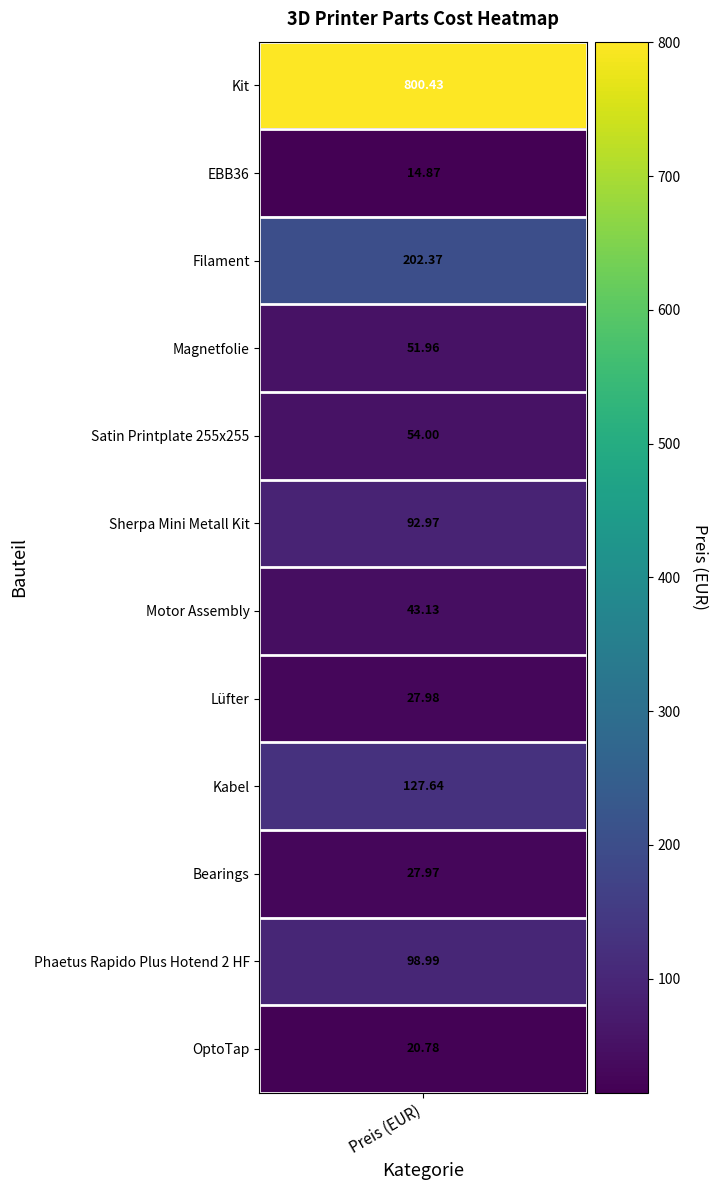

Reading right to left, what are all the values shown in this chart?

20.8	99.0	28.0	127.6	28.0	43.1	93.0	54.0	52.0	202.4	14.9	800.4